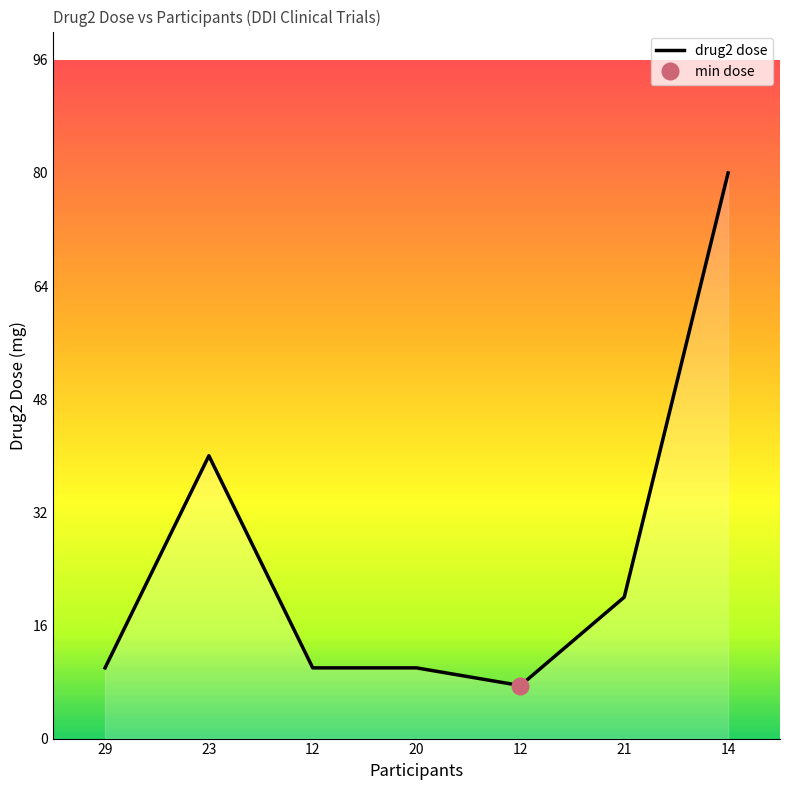

What is the label of the 1st point from the left?

29